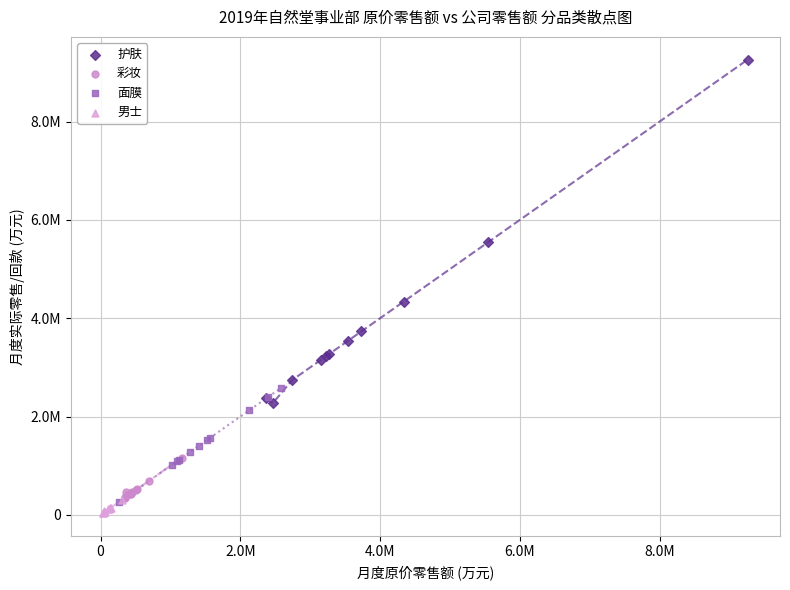

Which series has the largest Y range (max minus min)?

护肤